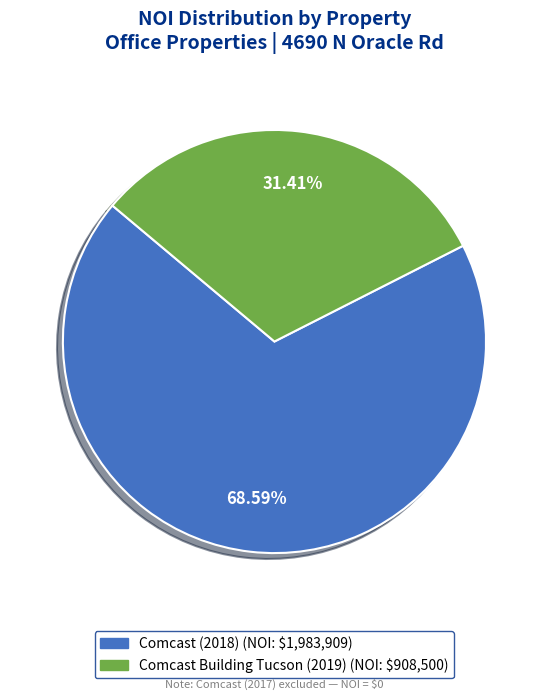

Count the number of slices in the pie.

2